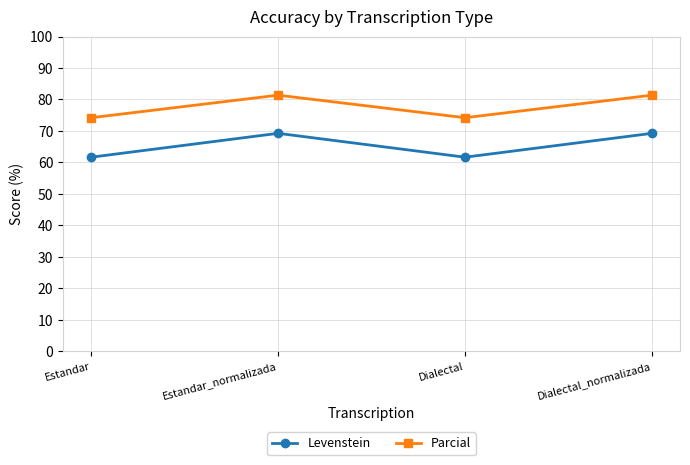

How many interior local peaks does the Levenstein series have?

1